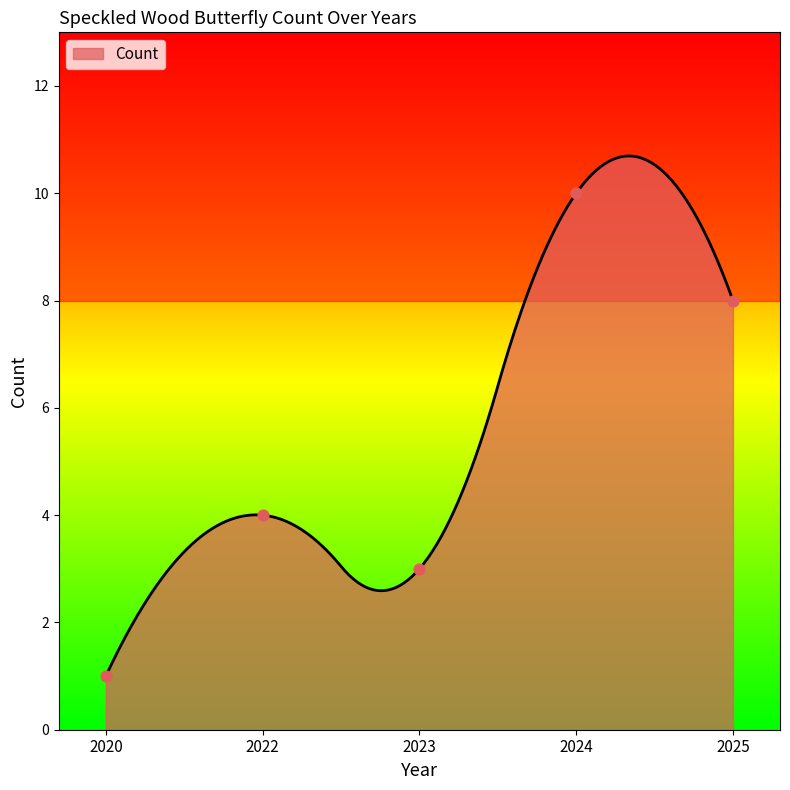

What is the ratio of the value at 2022 to the value at 2025?

0.5